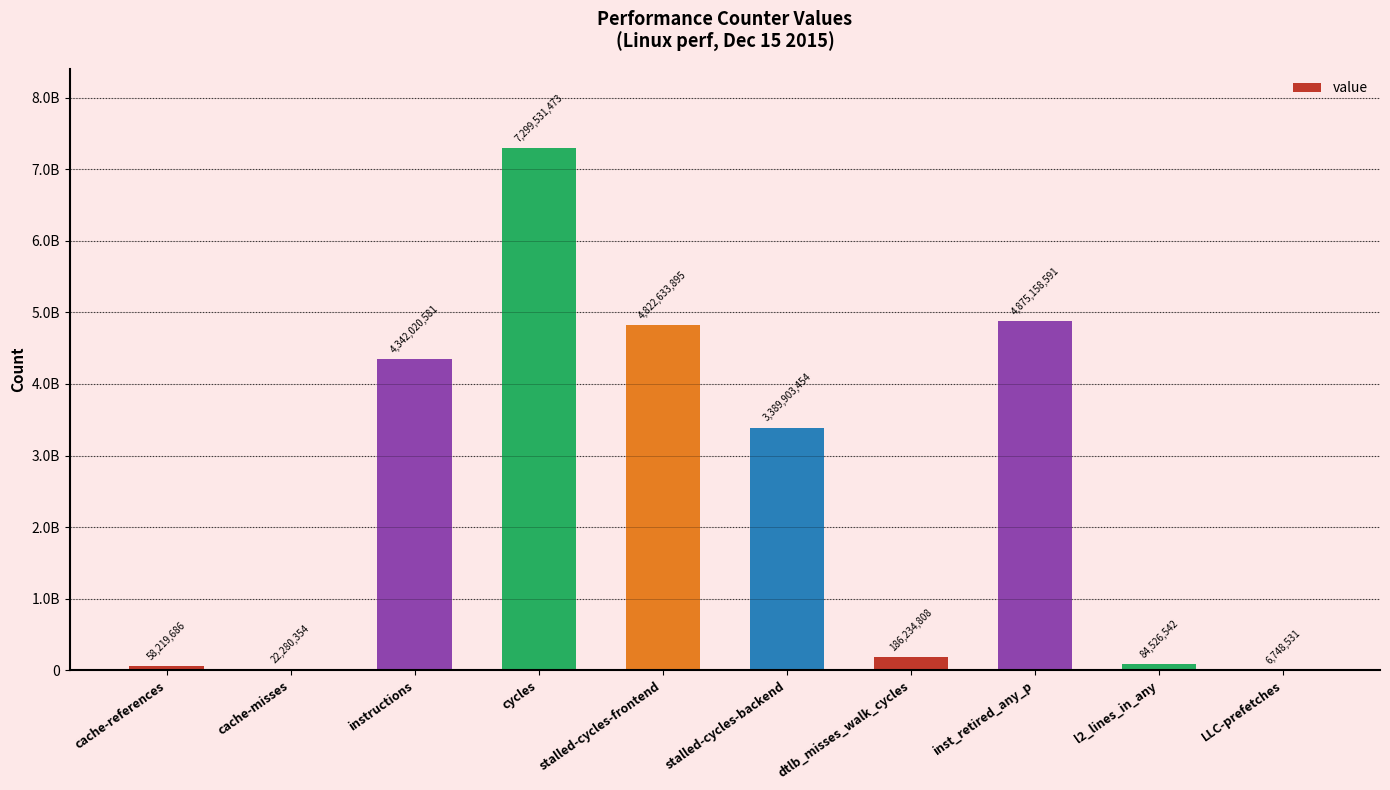

Does the chart contain stacked bars?

No